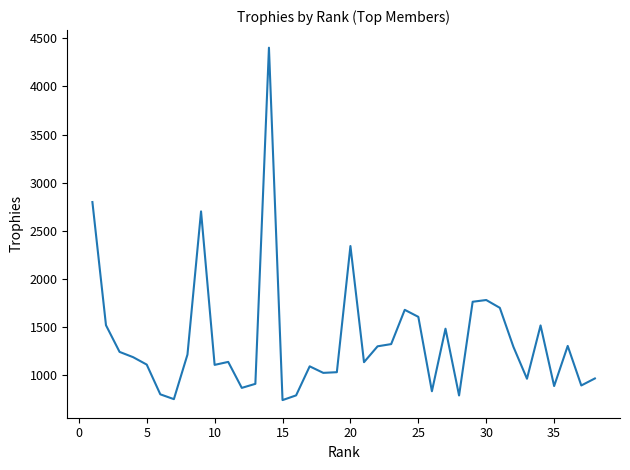

Does the chart have visible grid lines?

No